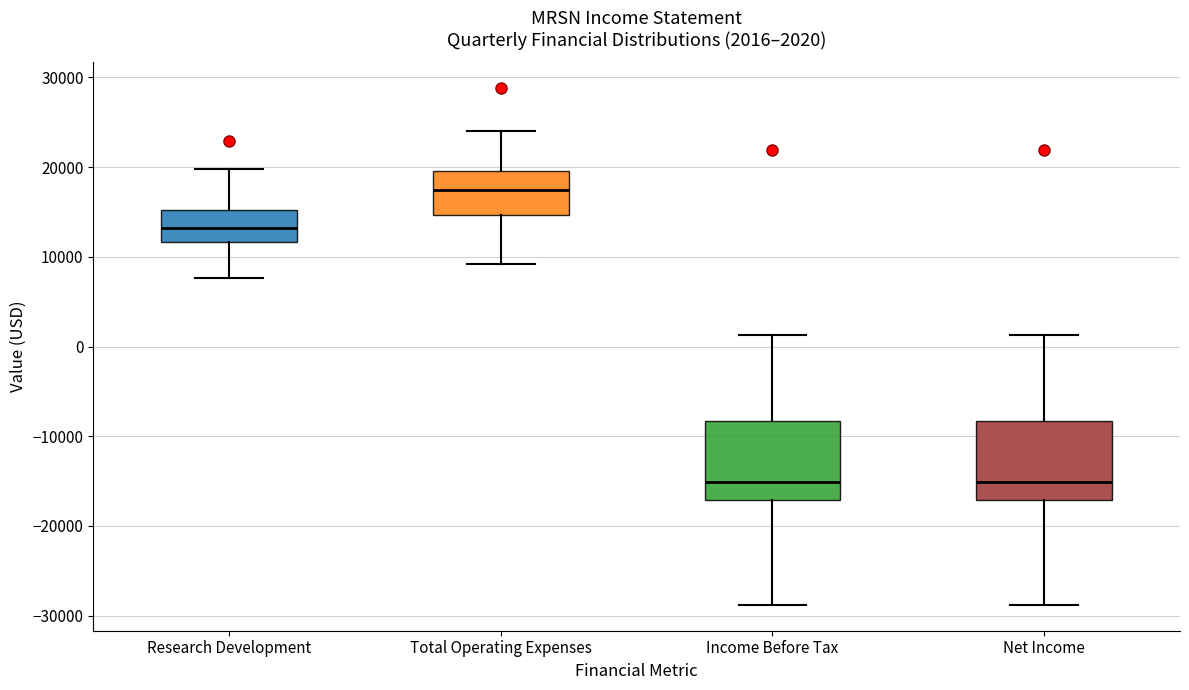

Which box has the highest median line?

Total Operating Expenses